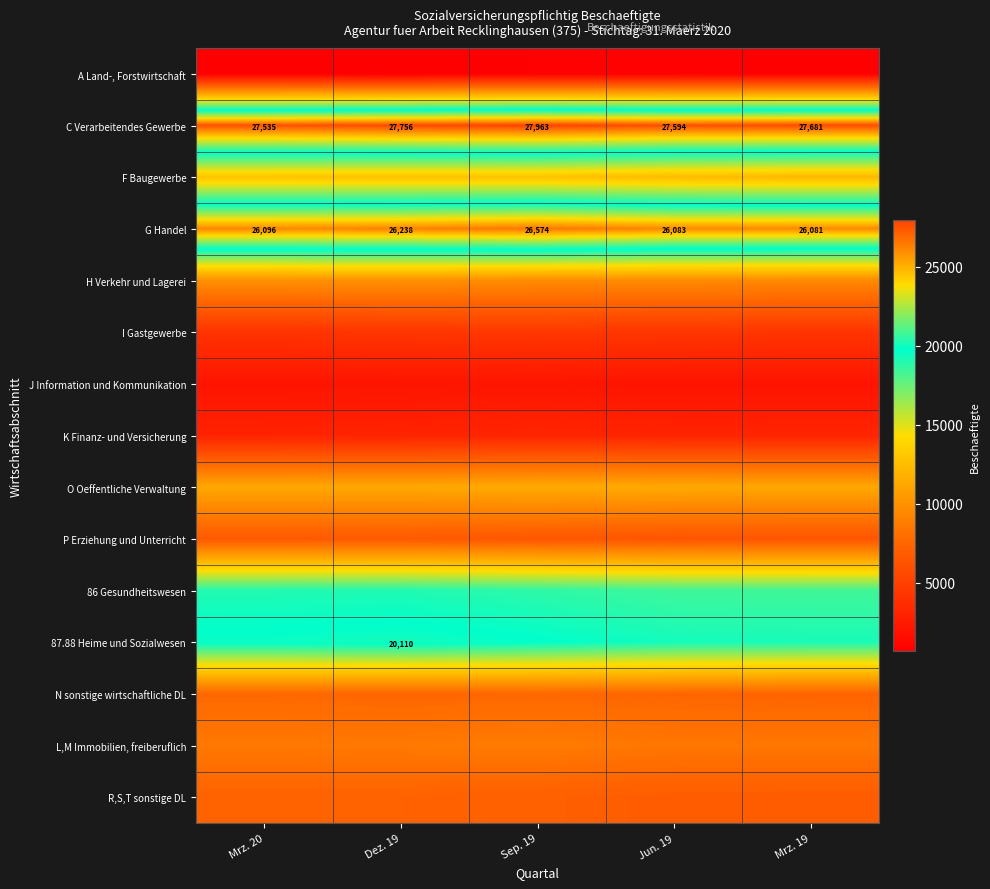

At which label is G Handel closest to 26327?

Dez. 19